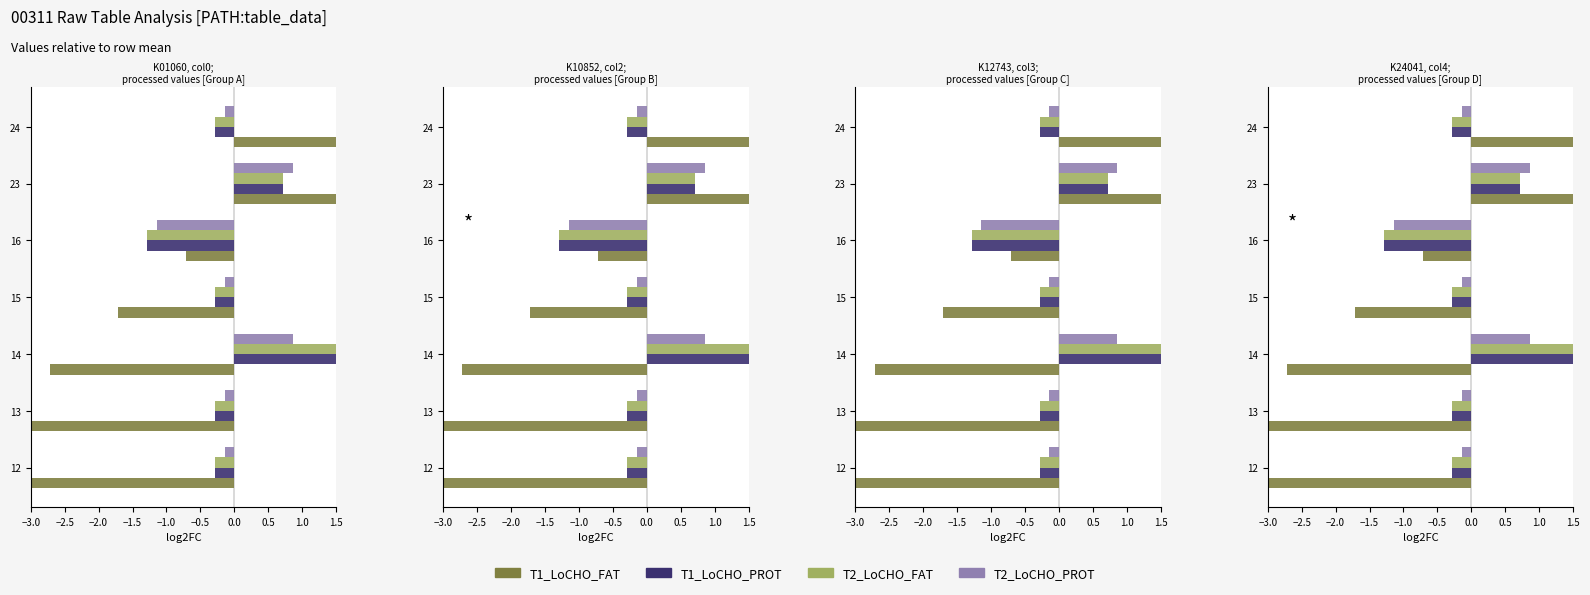

What value does the T2_LoCHO_PROT series have at 16?

-1.1